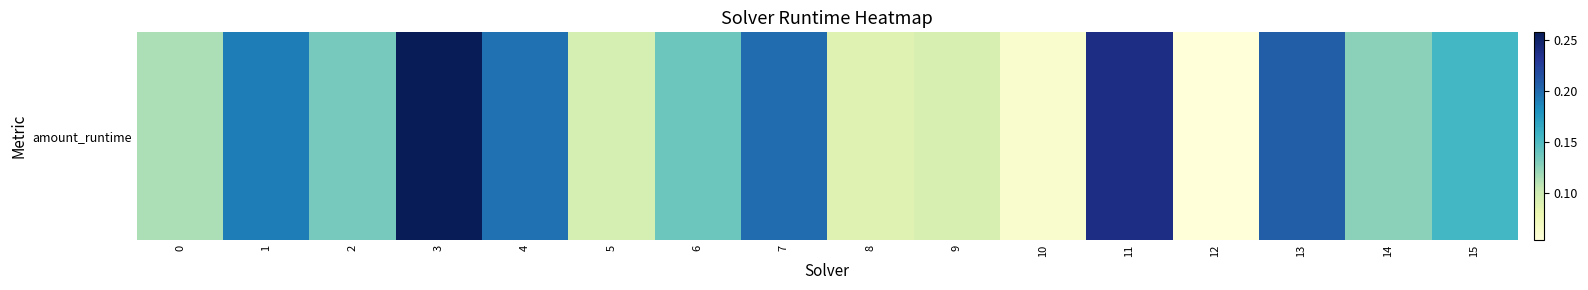

List the labels in order of value, smallest first.

12, 10, 8, 9, 5, 0, 14, 2, 6, 15, 1, 4, 7, 13, 11, 3